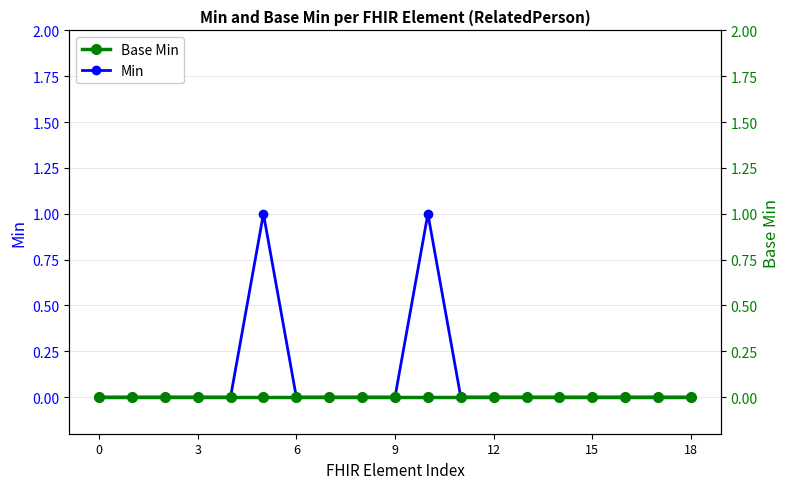

Is it true that Min equals 0 at 3?

True